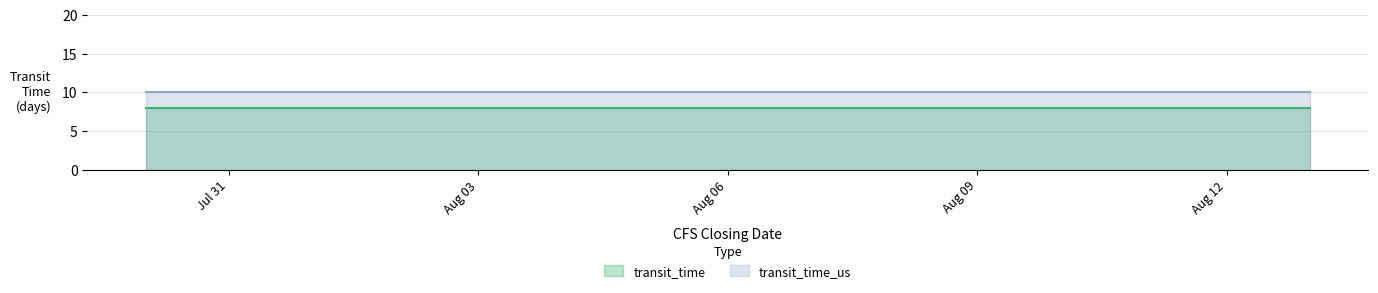

True or false: transit_time and transit_time_us cross at least once.

False